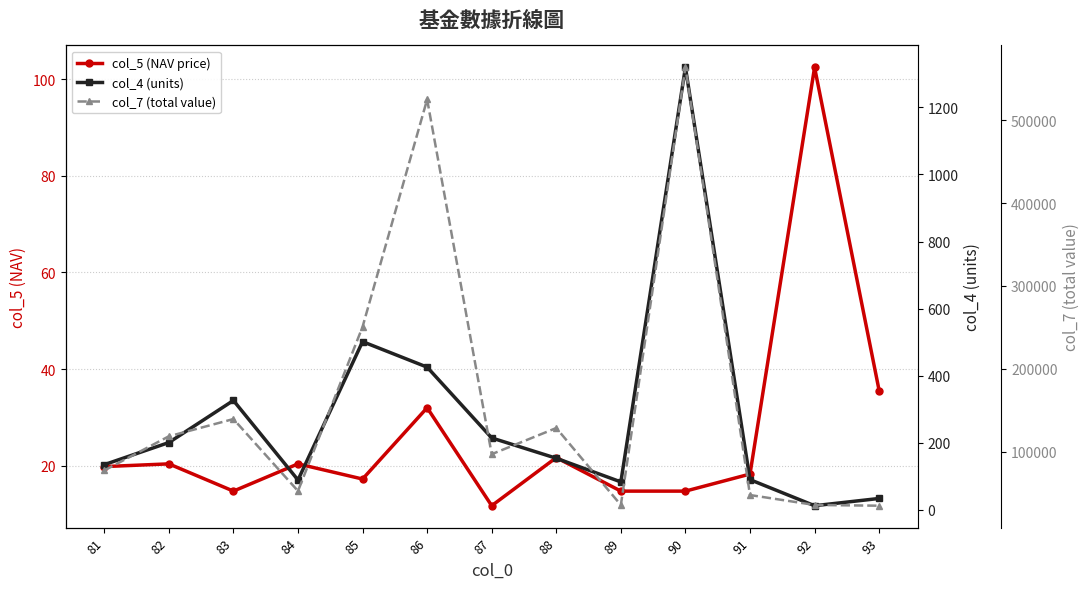

In col_7 (total value), how many points are lower than both neighbors (excluding endpoints)?

3